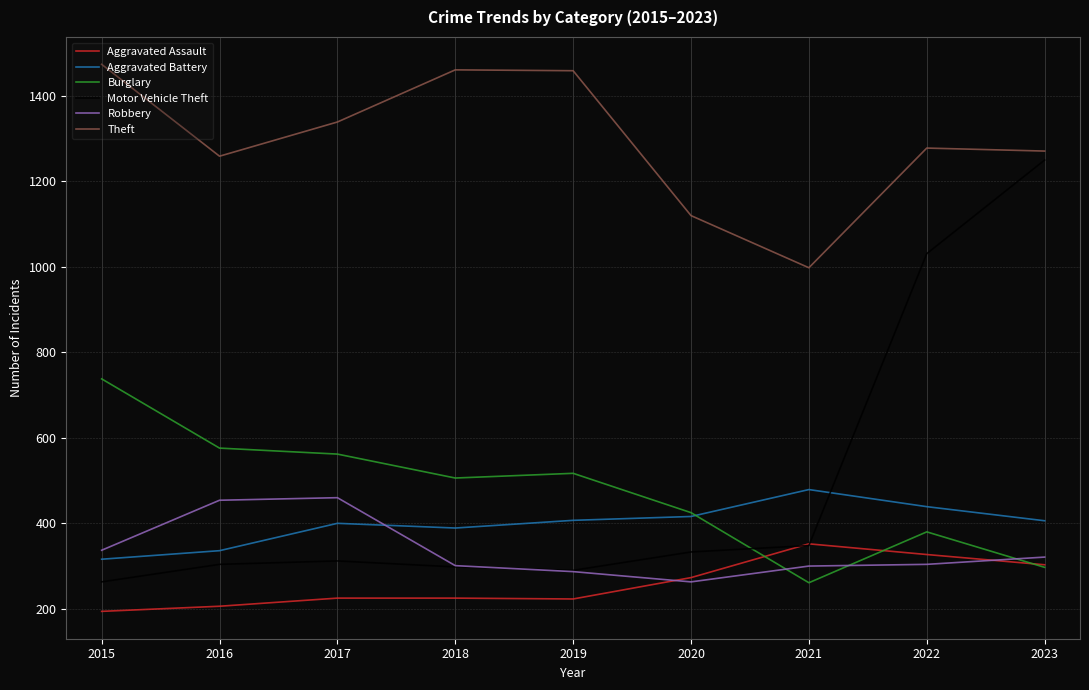

True or false: Theft has a value of 1120 at 2020.

True